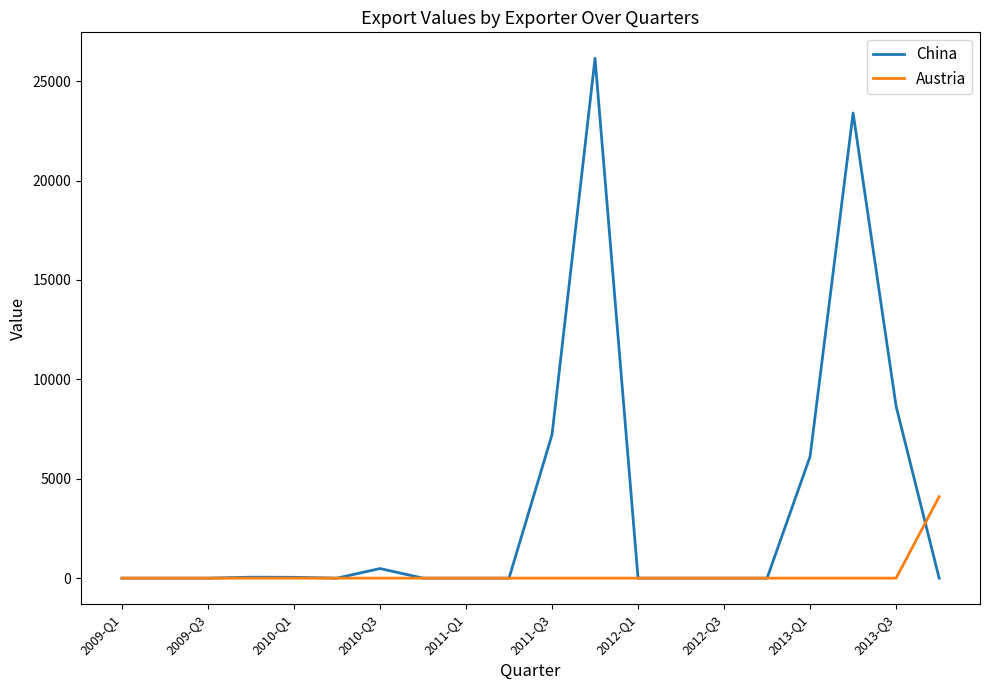

Is this an area chart (filled region under the line)?

No